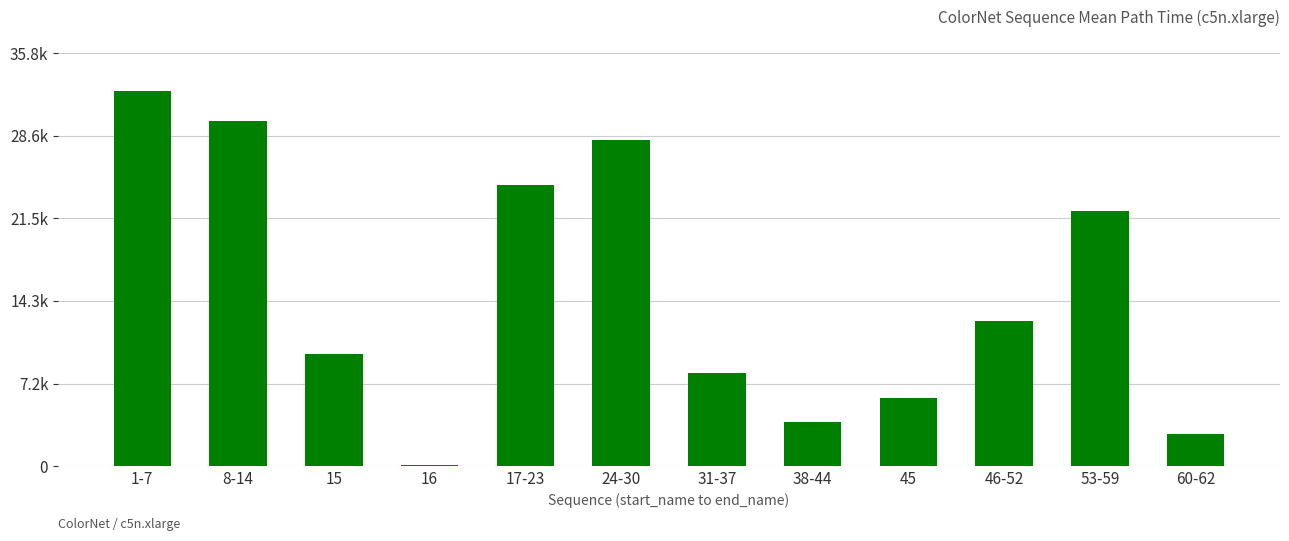

What is the average value?

15014.2